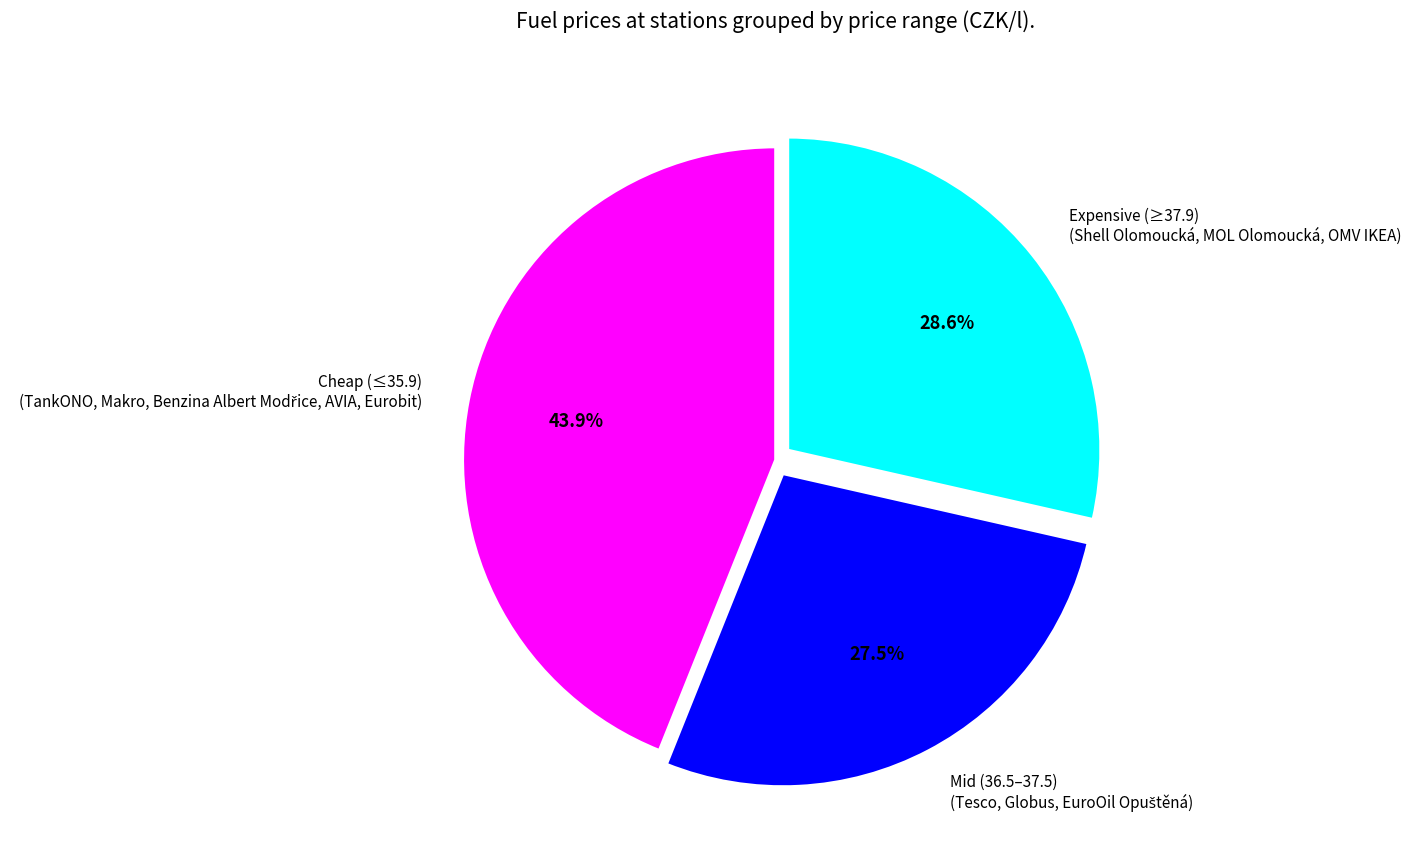

Does any single category account for the majority?

No